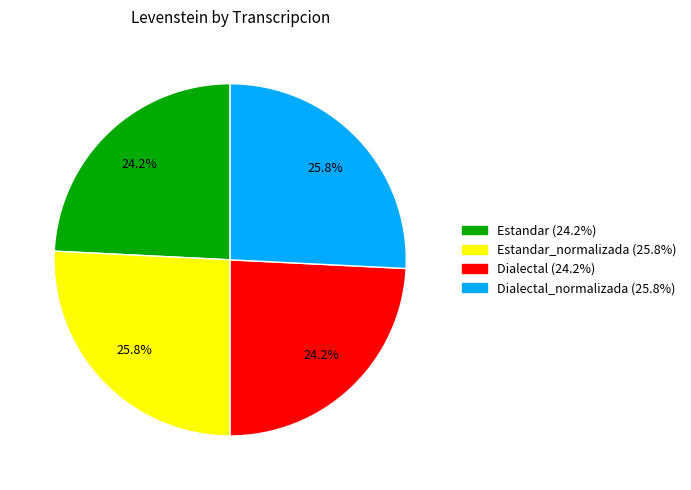

Approximately how many times larger is the value at Dialectal_normalizada (25.8%) compared to Dialectal (24.2%)?

1.1